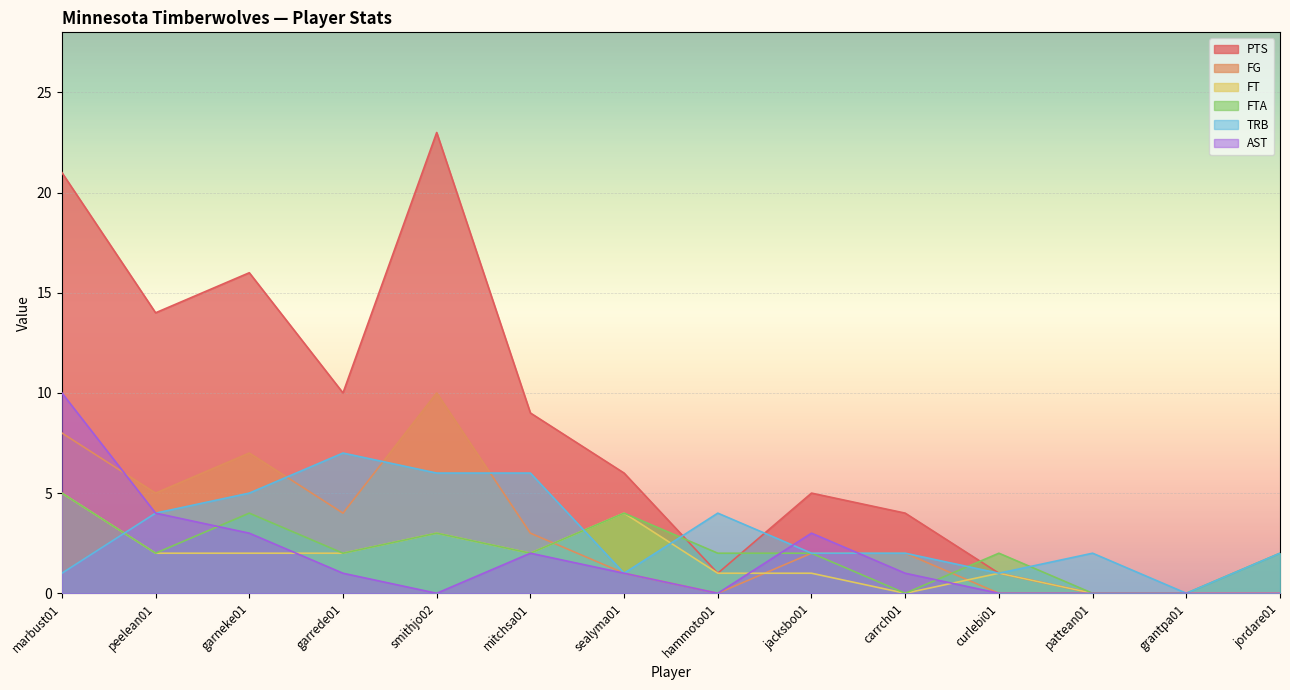

At which label is PTS closest to 11?

garrede01